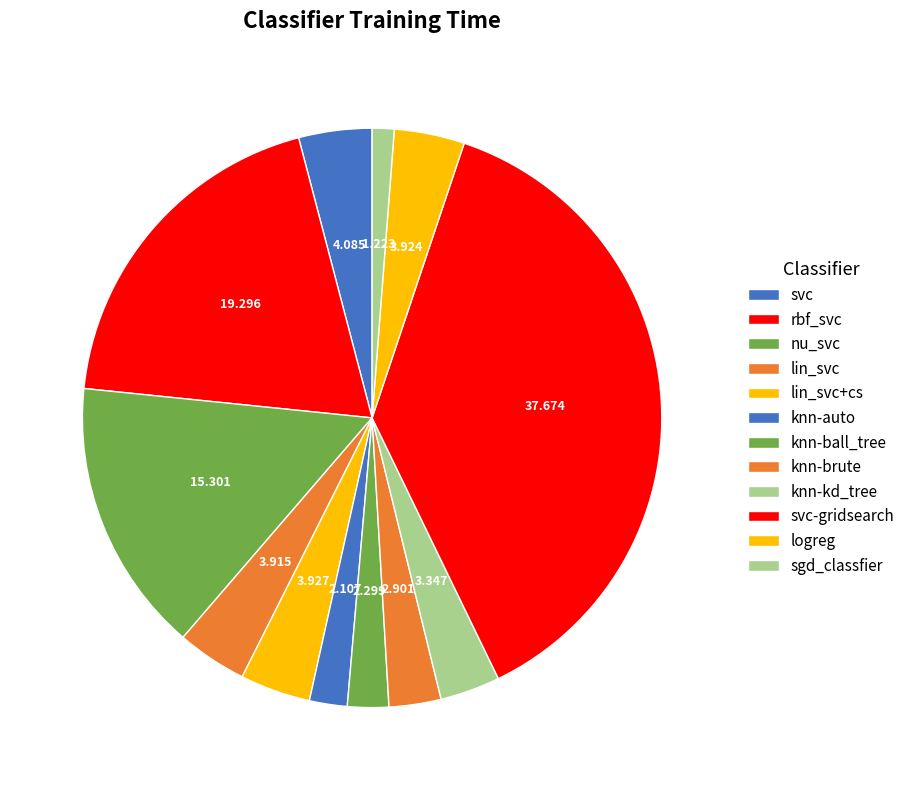

Which category has the smallest portion of the pie?

sgd_classfier